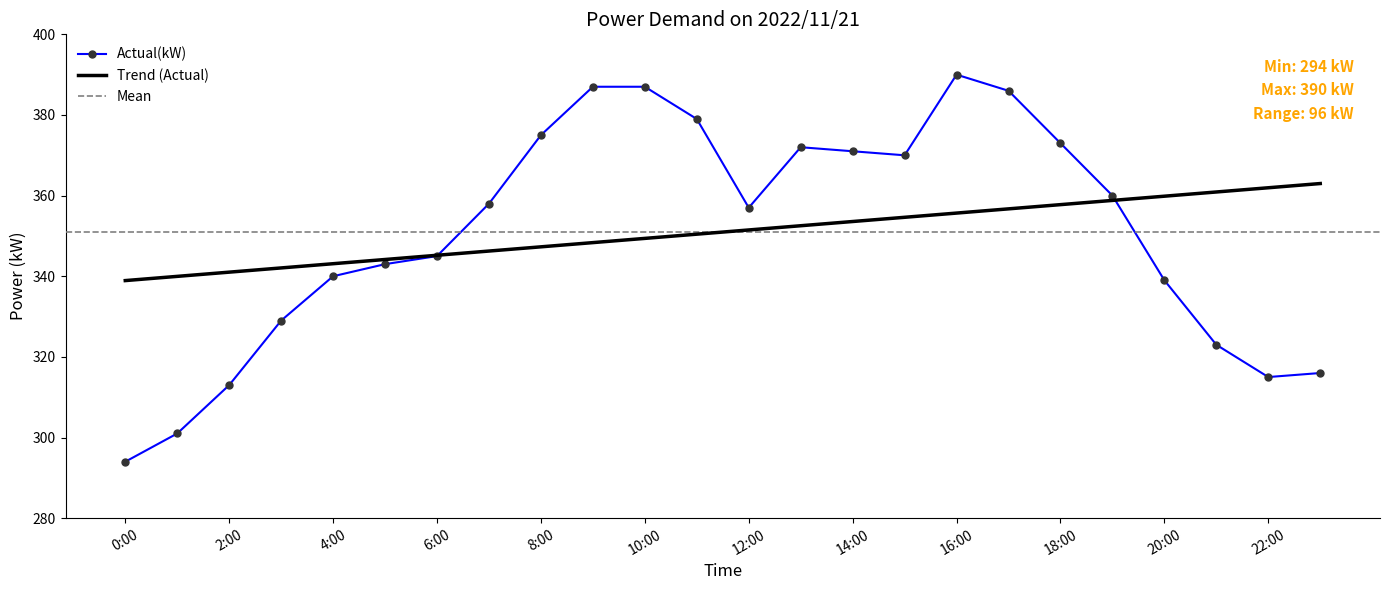

Where does the data first go above 358?

8:00